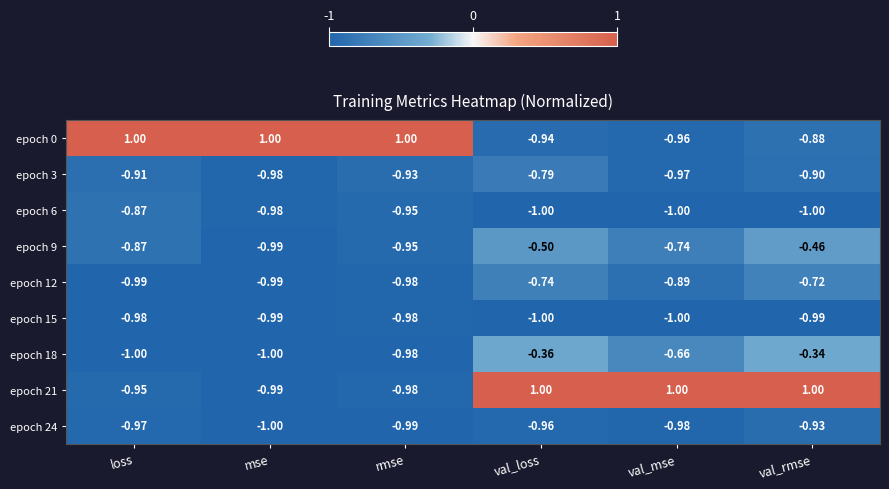

At which label is epoch 21 closest to 0?

loss